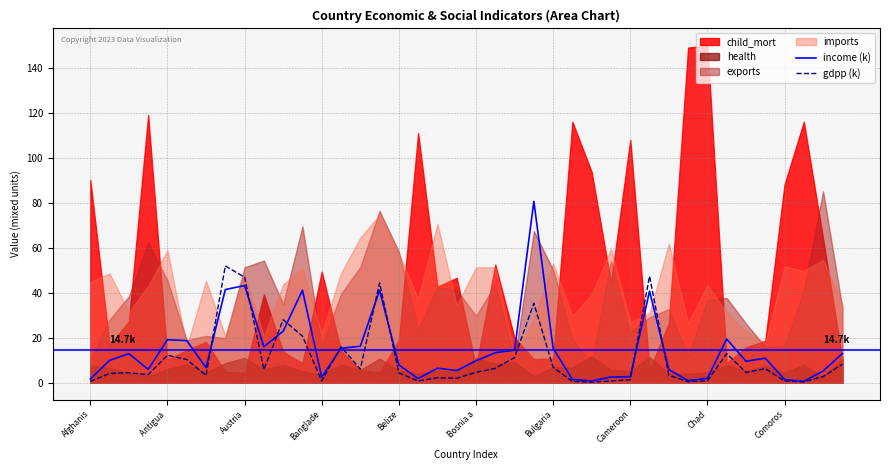

What is the highest value of the income (k) series?

80.6